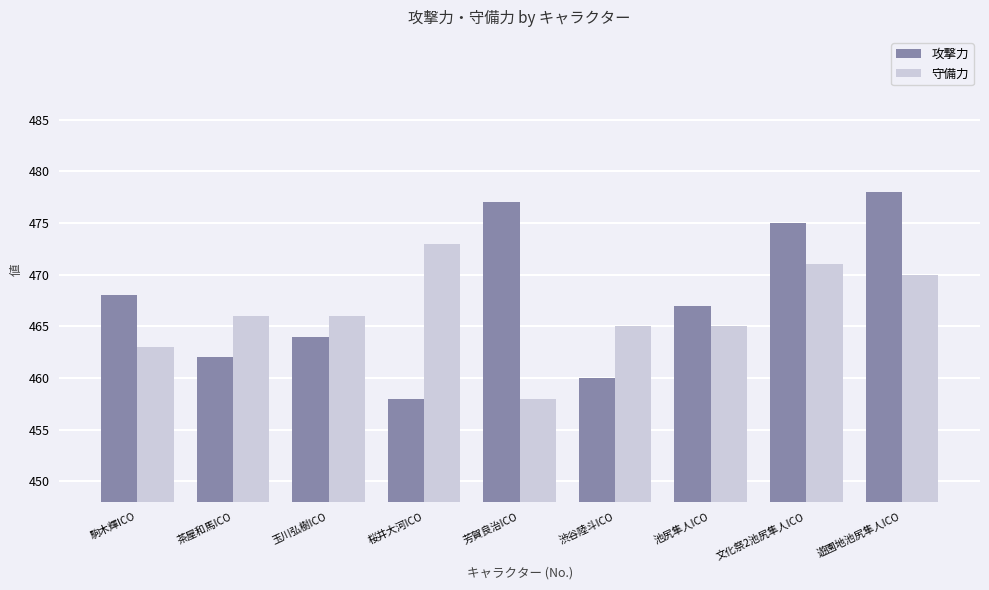

What is the total value across all series at 玉川弘樹ICO?

930